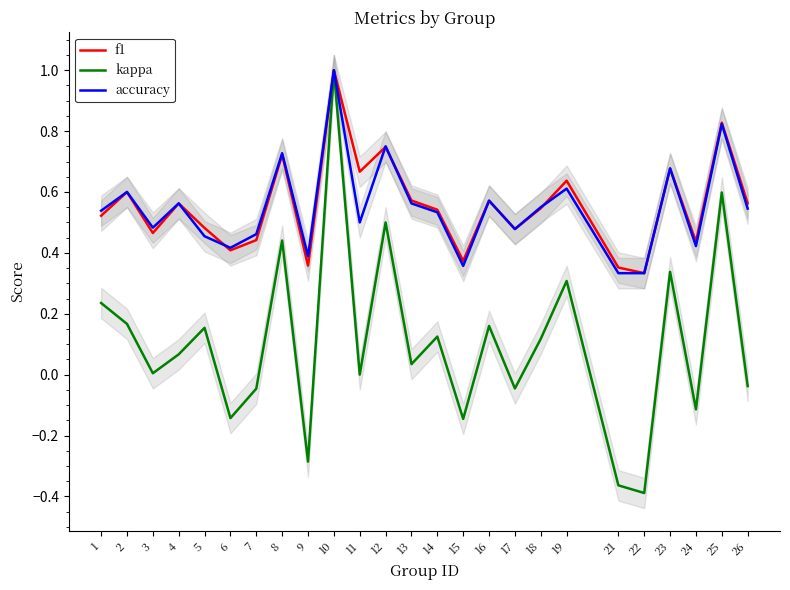

What is the difference between the maximum and second lowest values in the kappa series?

1.4